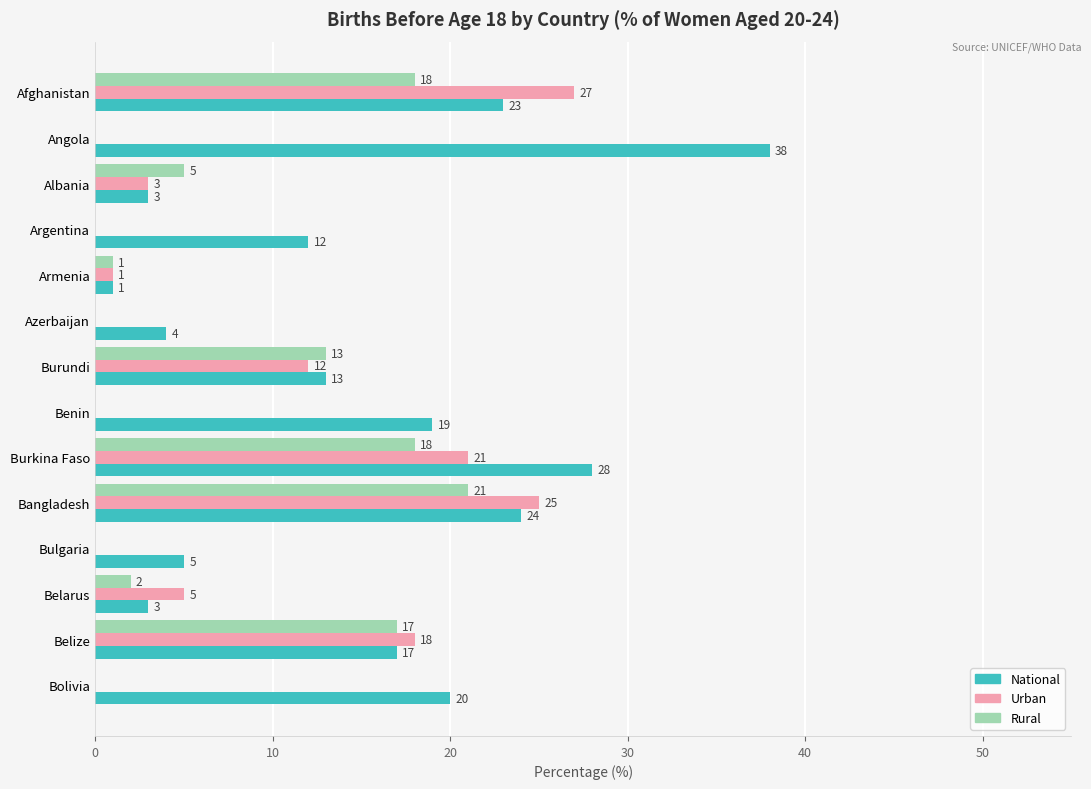

Between Afghanistan and Bolivia, which series saw the biggest shift?

Urban